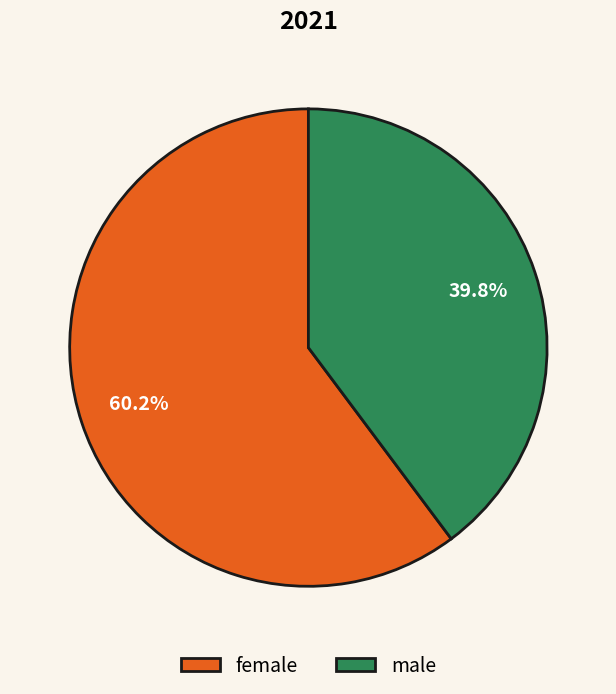

Do female and male together represent more than half of the pie?

Yes